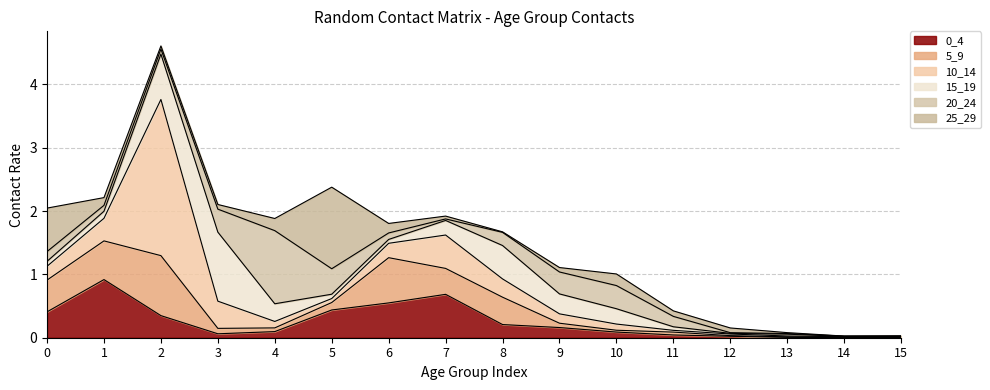

Rank the series at 12 from lowest to highest value.

5_9, 15_19, 20_24, 0_4, 10_14, 25_29